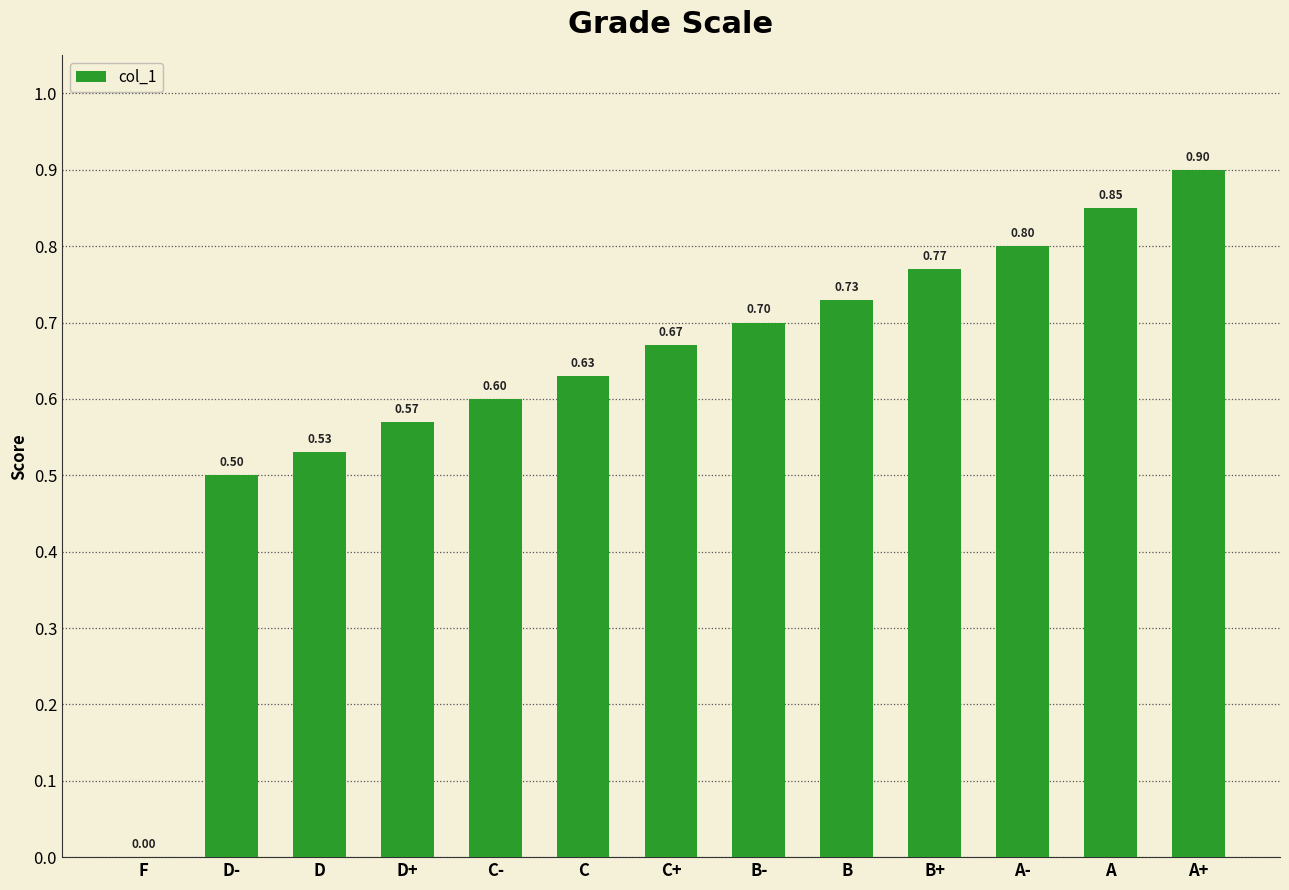

What is the sum of the values at C- and D+?

1.2